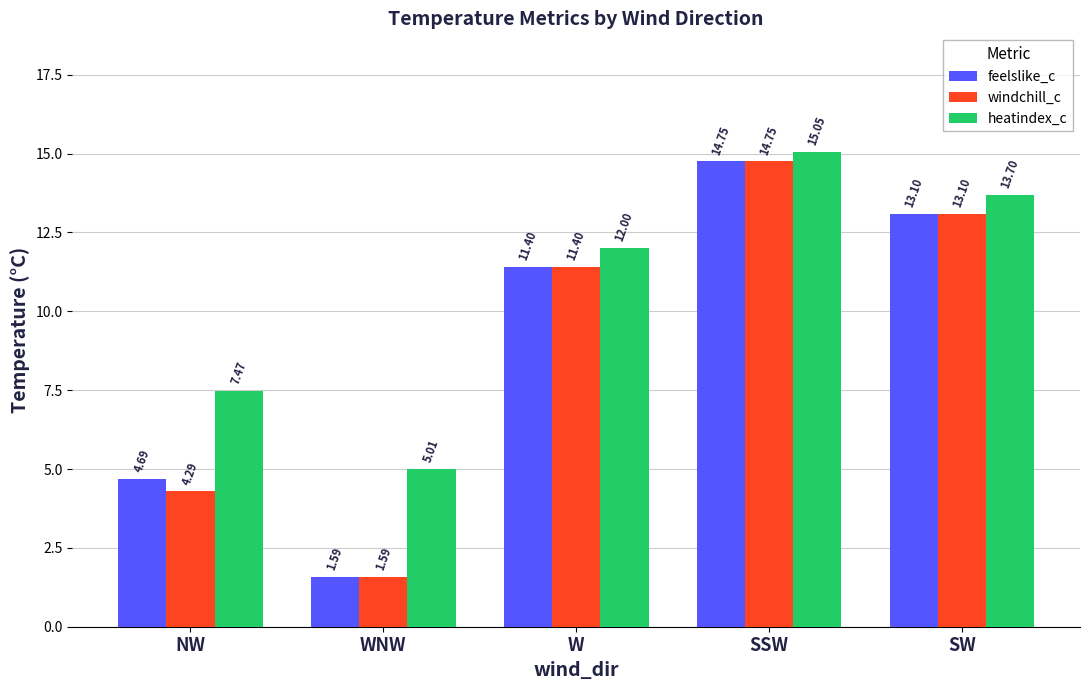

How many bars are there in total?

15